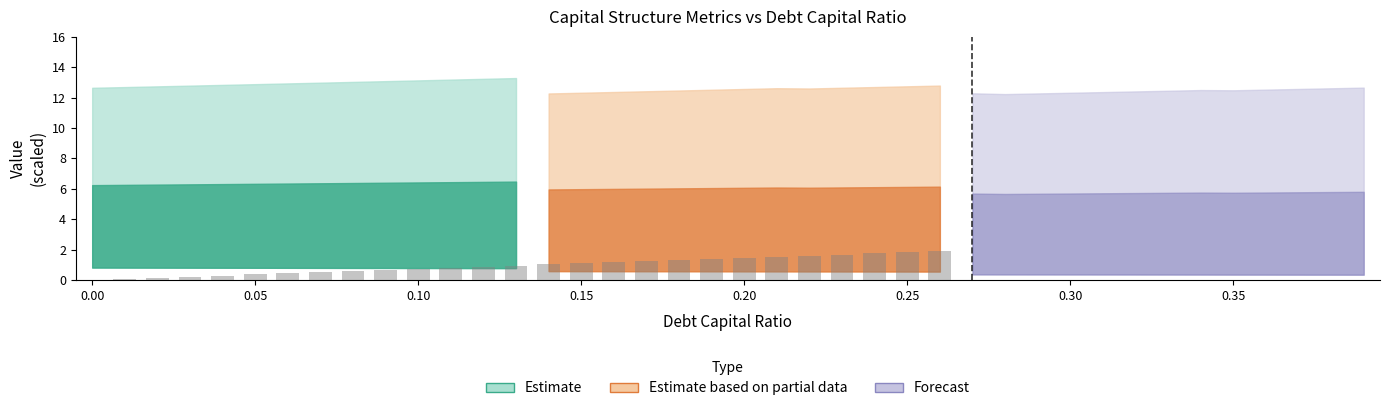

Read the value at 0.25.

0.4